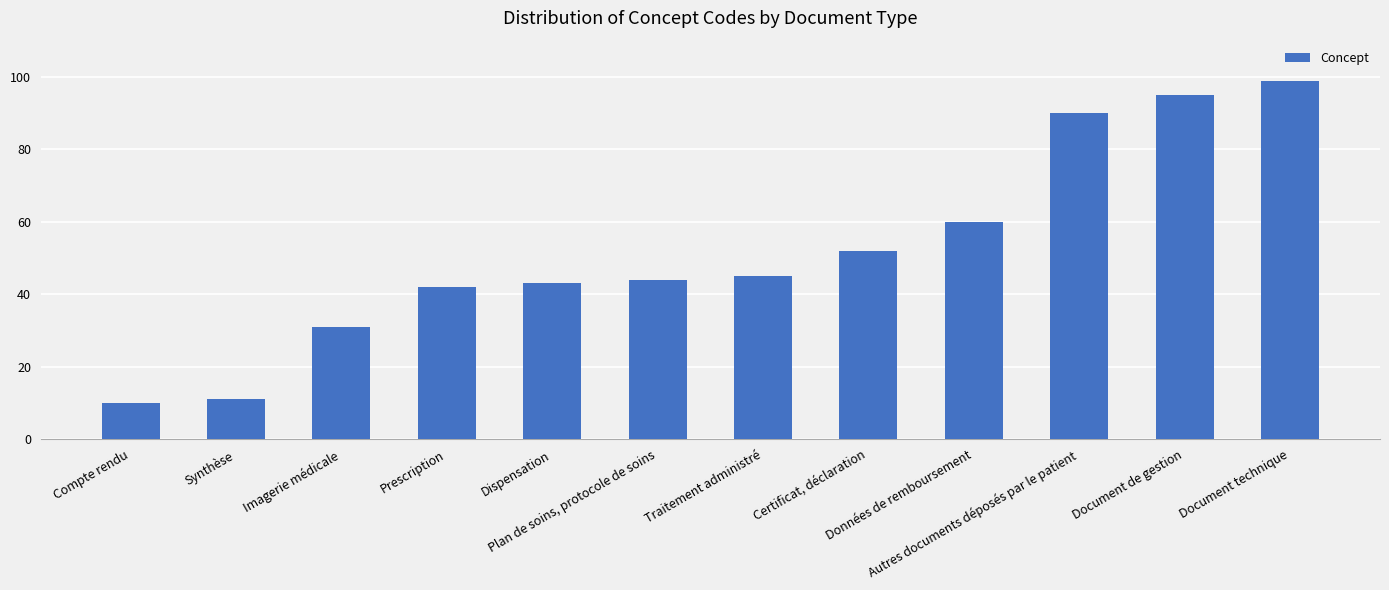

True or false: the data shows 52 at Certificat, déclaration.

True